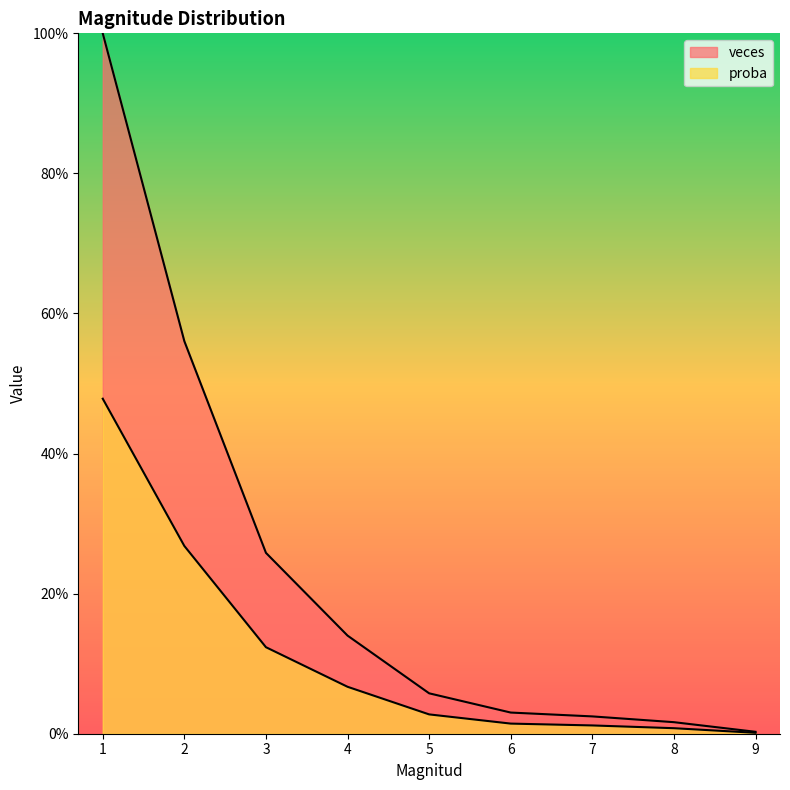

List the series in order of their peak value, highest first.

veces, proba